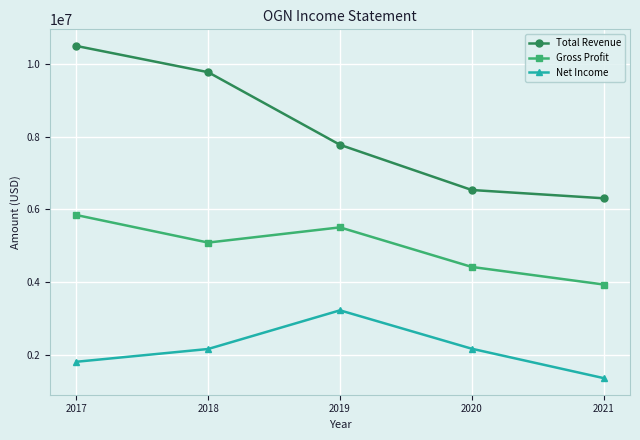

What is the maximum value shown in the chart?

10500000